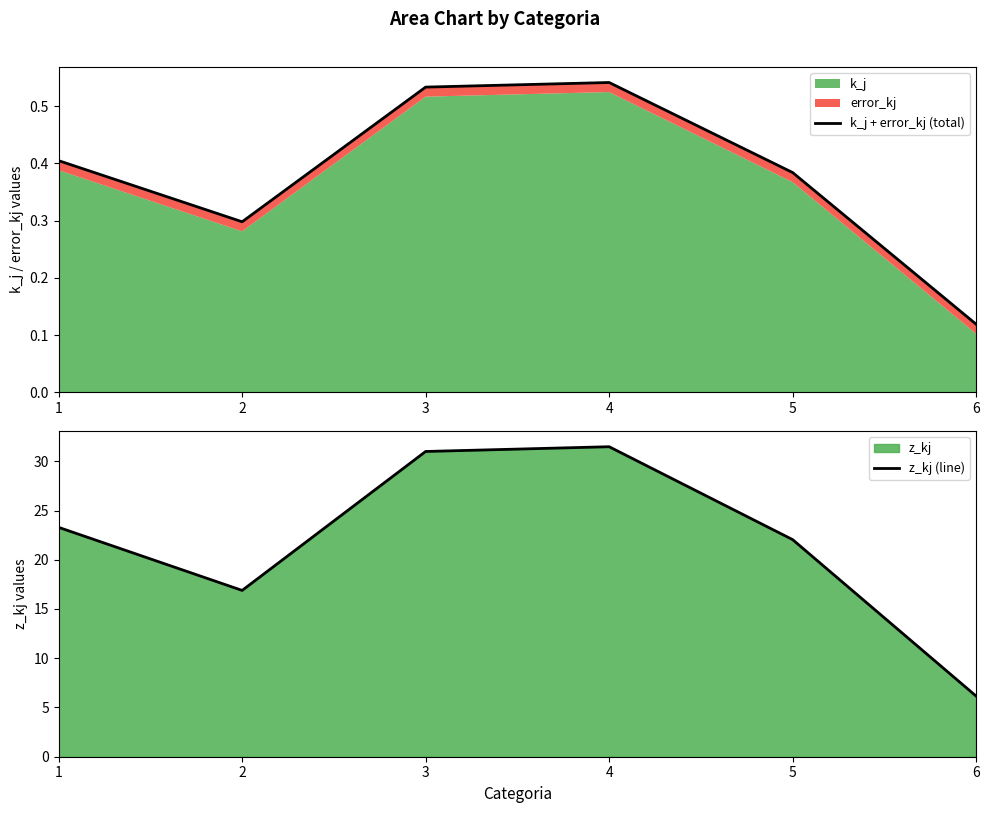

Where is the first local maximum for z_kj (line)?

4